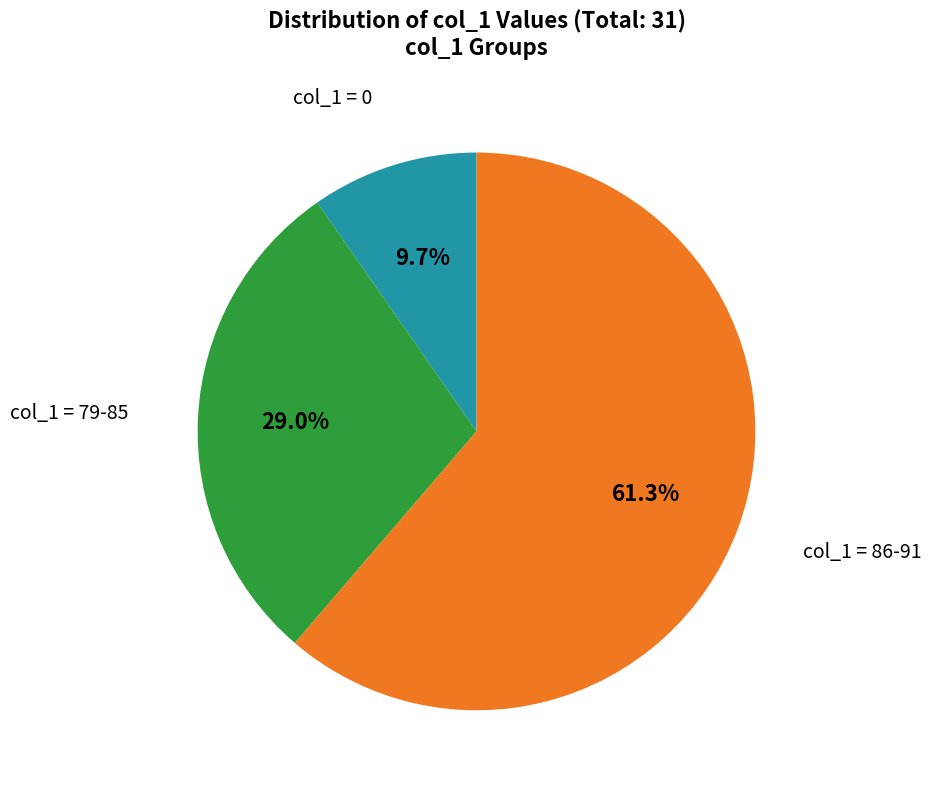

Count the number of slices in the pie.

3